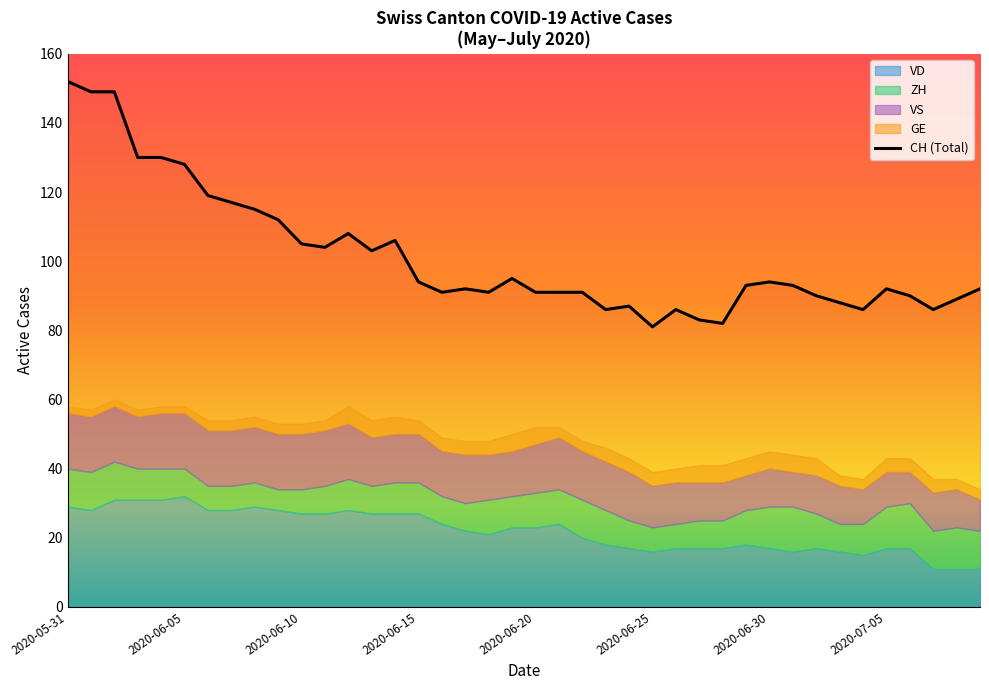

What is the maximum value shown in the chart?

152